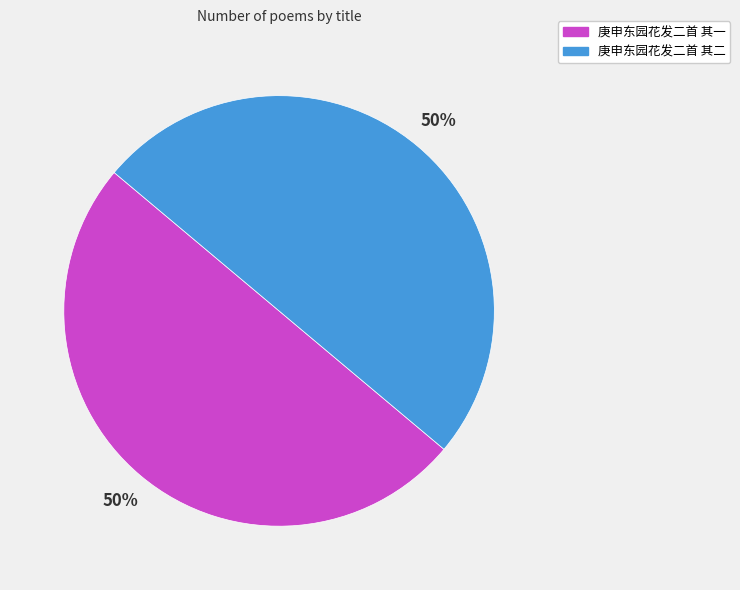

The 庚申东园花发二首 其一 slice represents 55% of the pie. True or false?

False